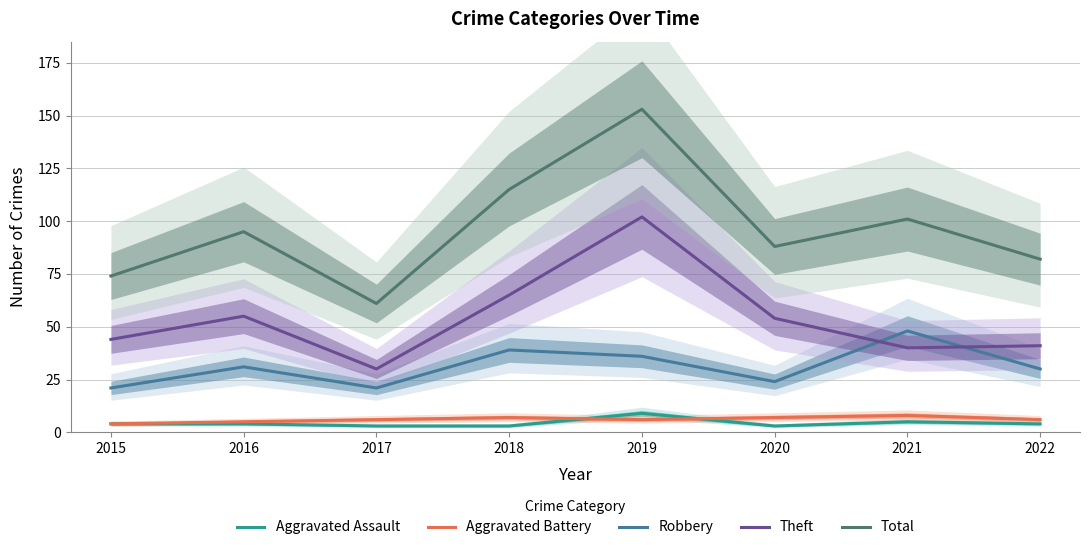

True or false: Aggravated Assault and Theft cross at least once.

False